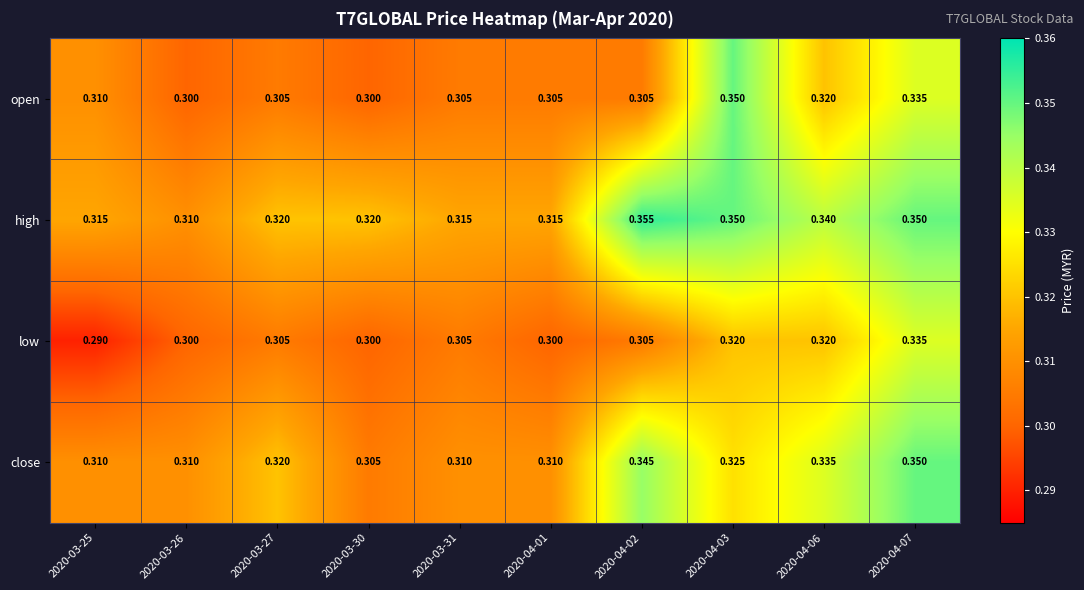

Which series changed the most between 2020-03-26 and 2020-03-30?

high